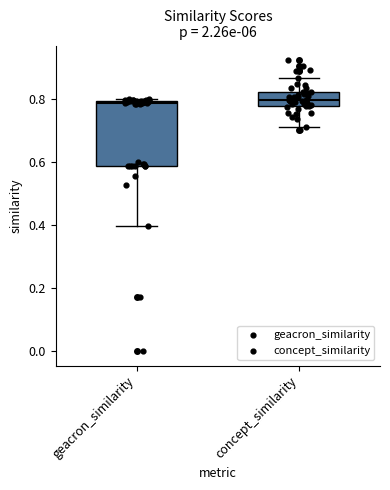

Comparing the boxes themselves (not the whiskers), which one is the tallest?

geacron_similarity